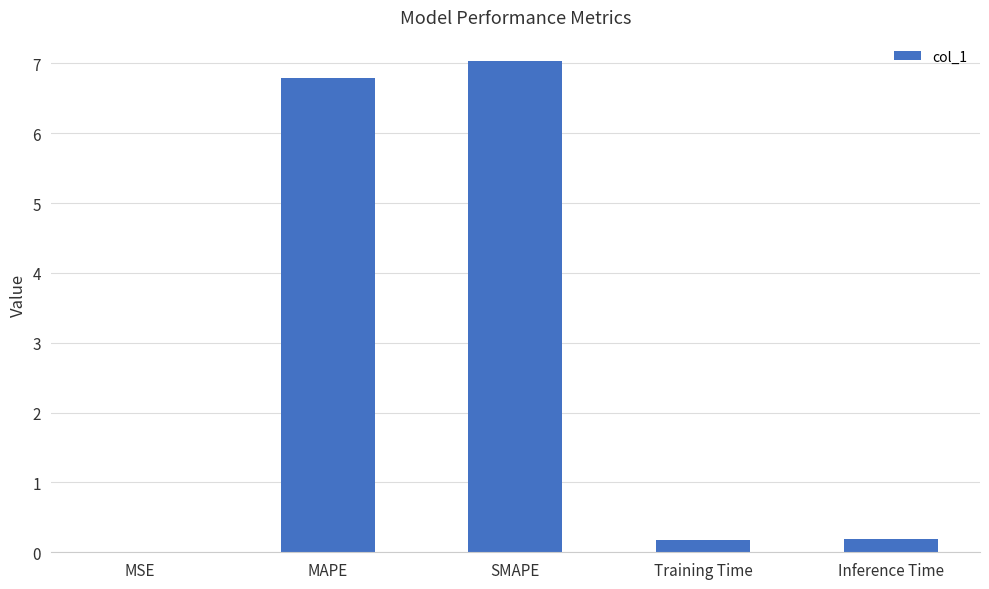

Does the chart contain stacked bars?

No